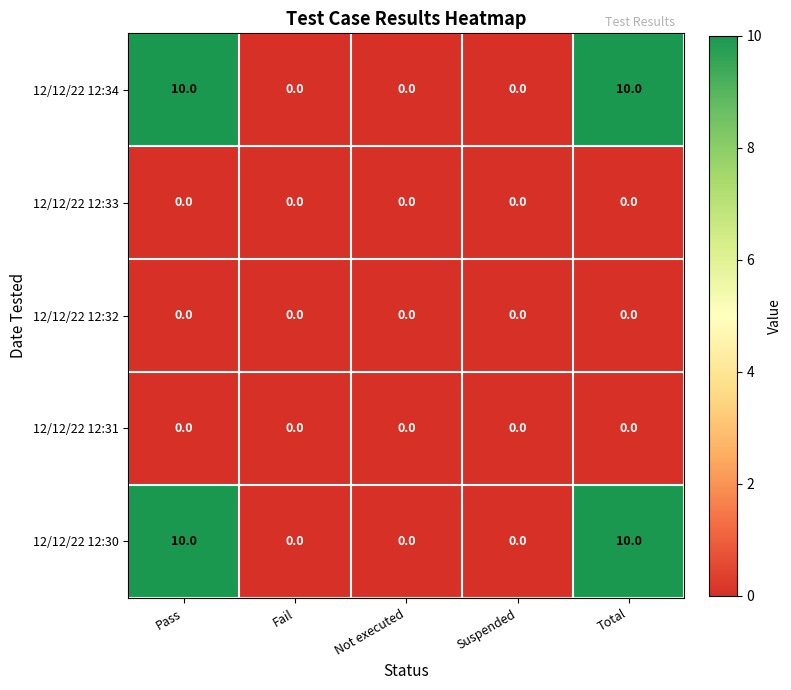

Is the value of 12/12/22 12:32 at Total greater than the value of 12/12/22 12:34 at Pass?

No